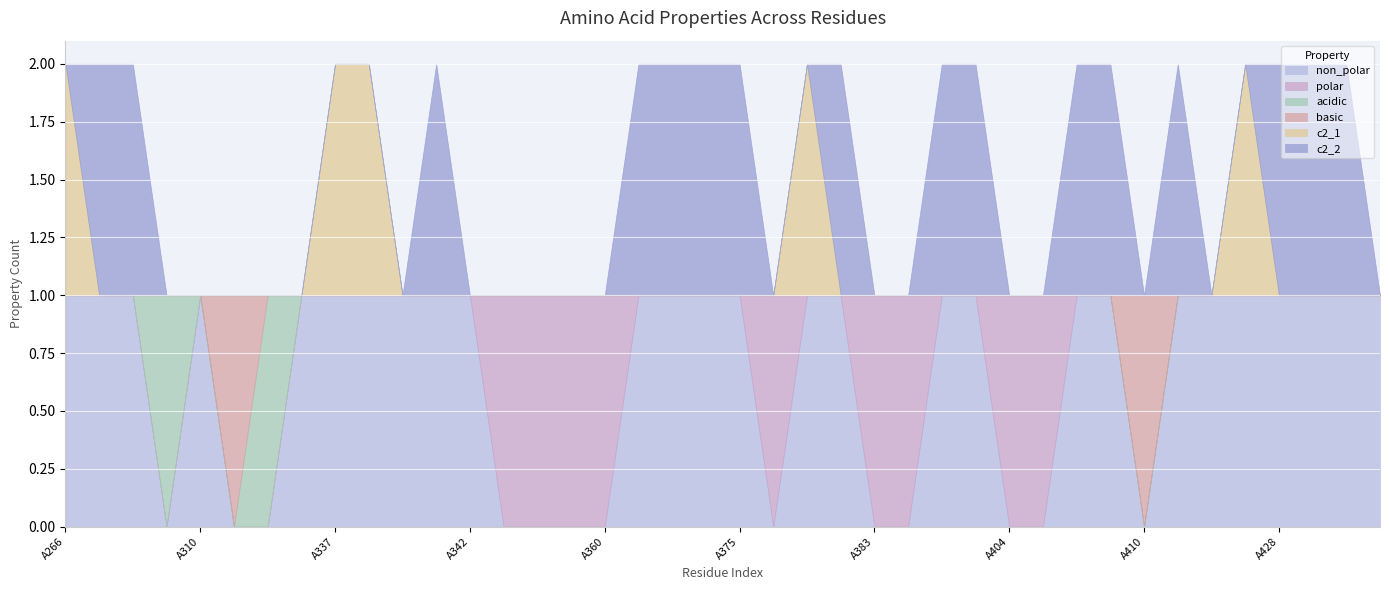

Rank the series by their maximum value, from lowest to highest.

non_polar, polar, acidic, basic, c2_1, c2_2